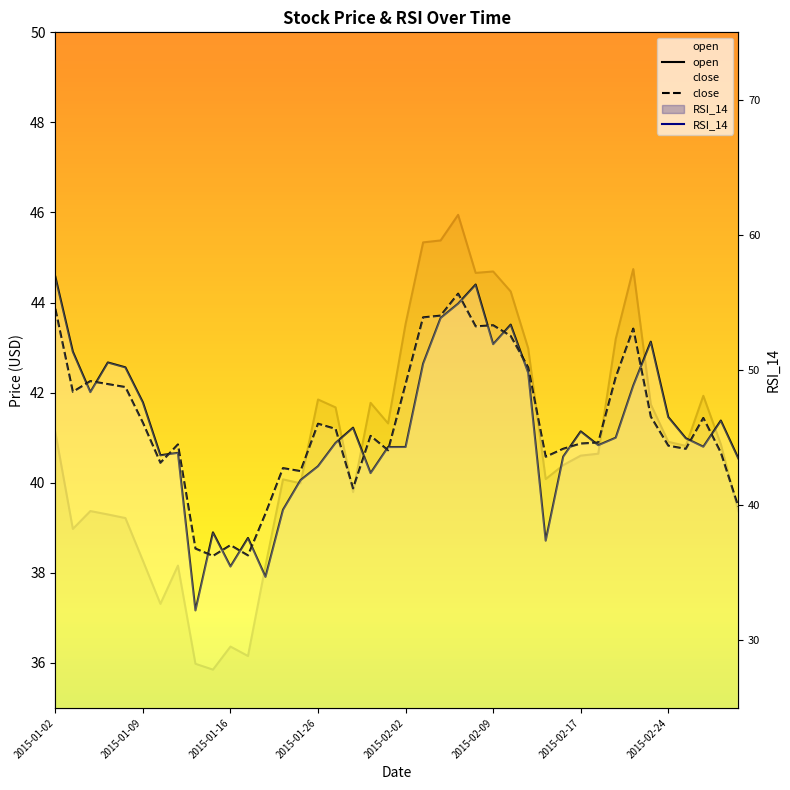

In RSI_14, how many points are lower than both neighbors (excluding endpoints)?

10